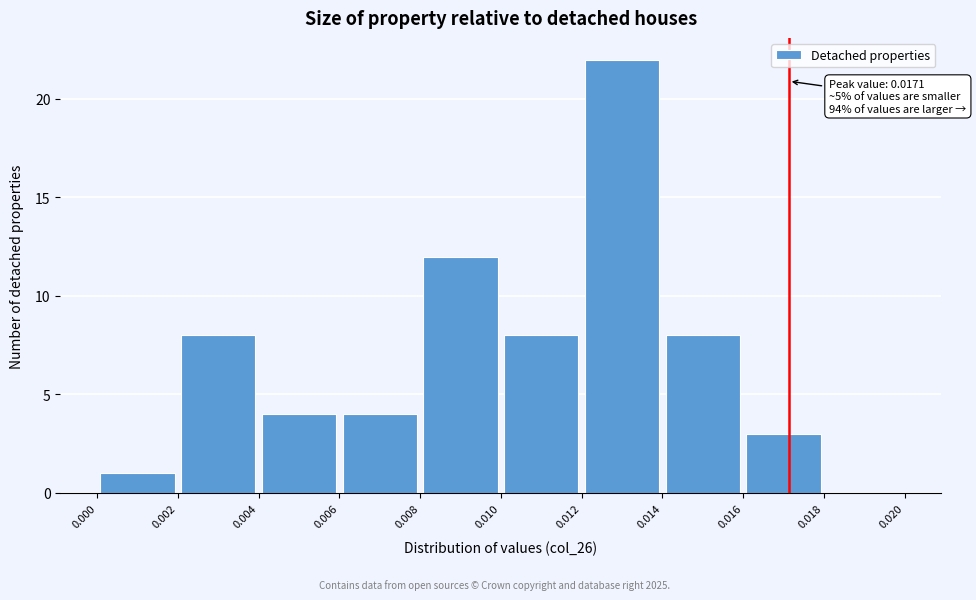

Which range on the x-axis has the tallest bar?

0.012 to 0.014